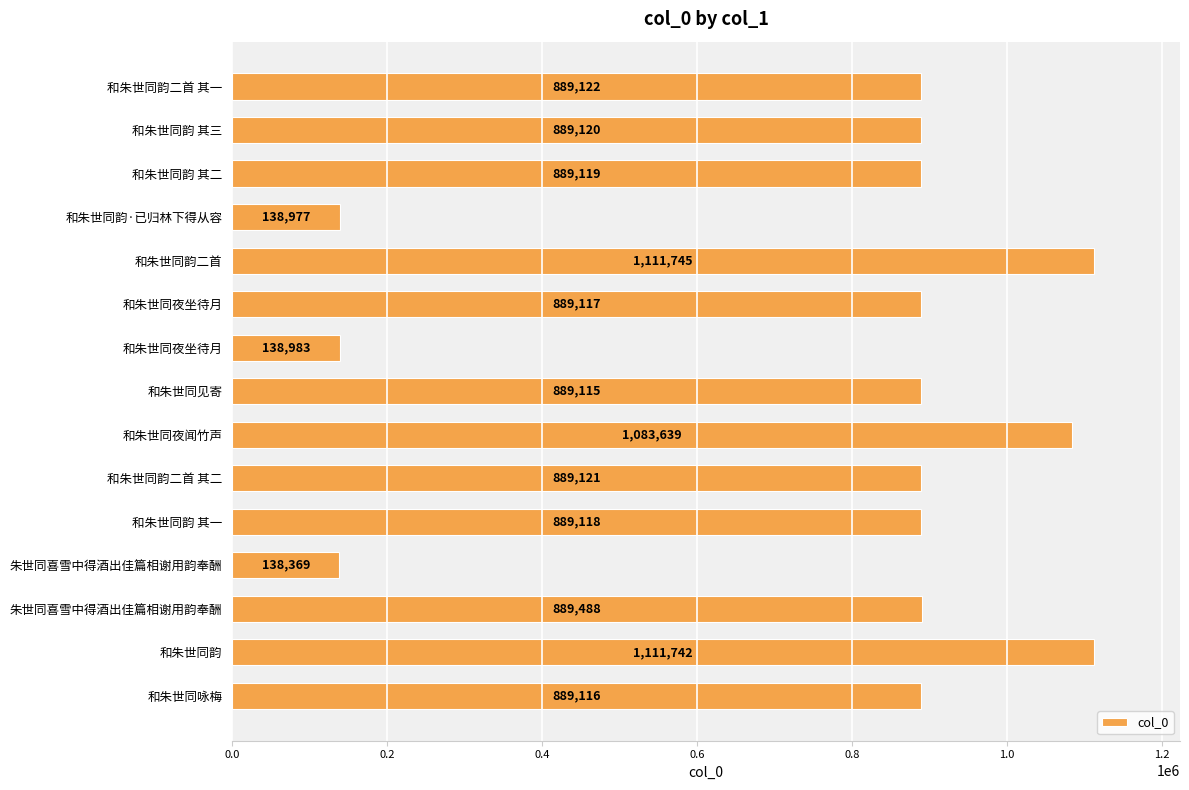

What is the sum of all values?

11725891